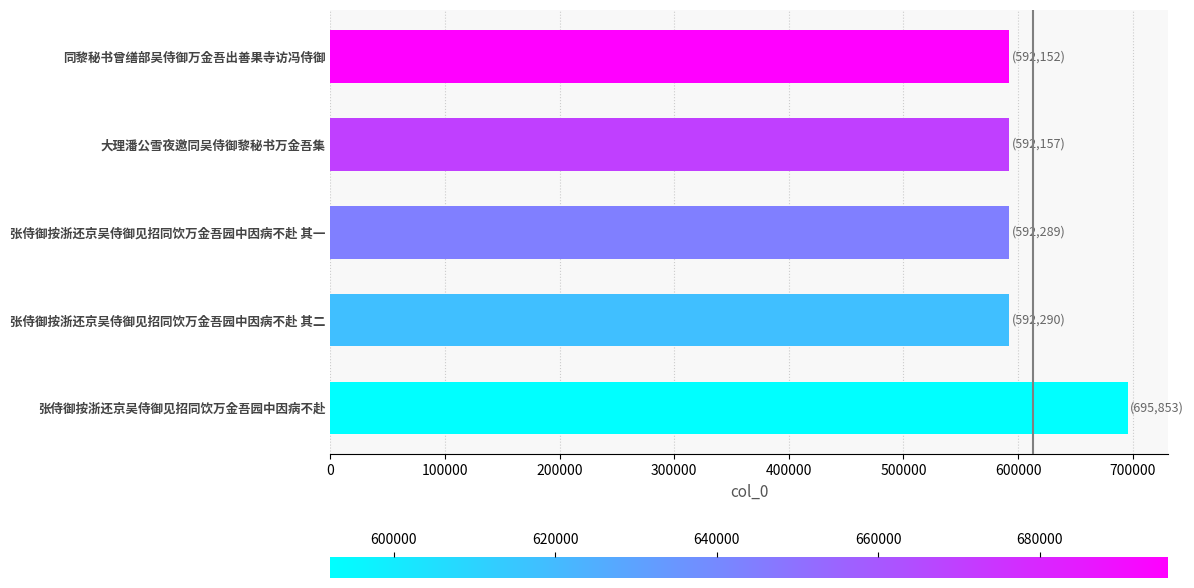

What is the sum of the values at 大理潘公雪夜邀同吴侍御黎秘书万金吾集 and 张侍御按浙还京吴侍御见招同饮万金吾园中因病不赴?

1288010